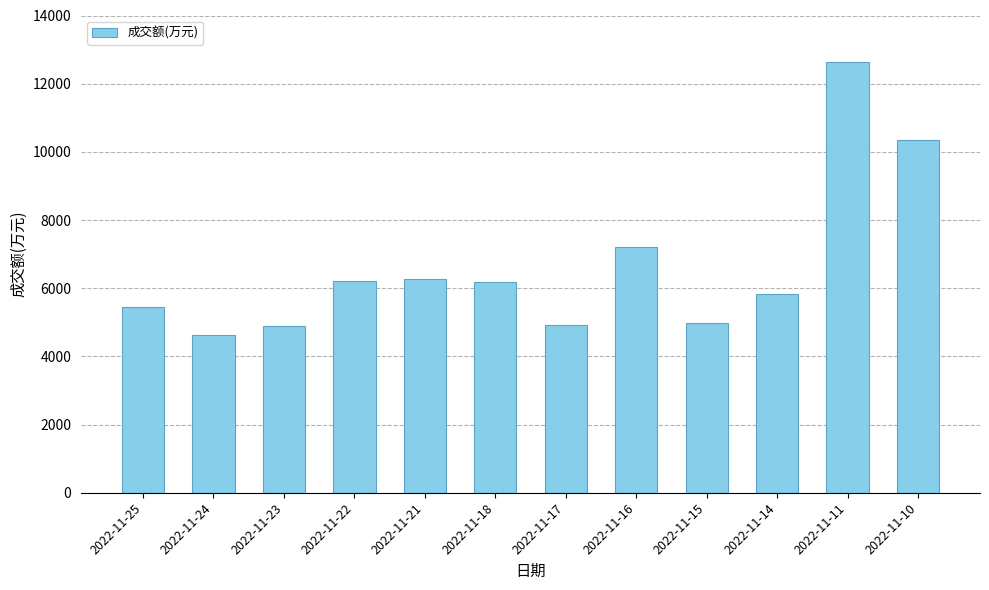

True or false: the data shows 9307 at 2022-11-22.

False